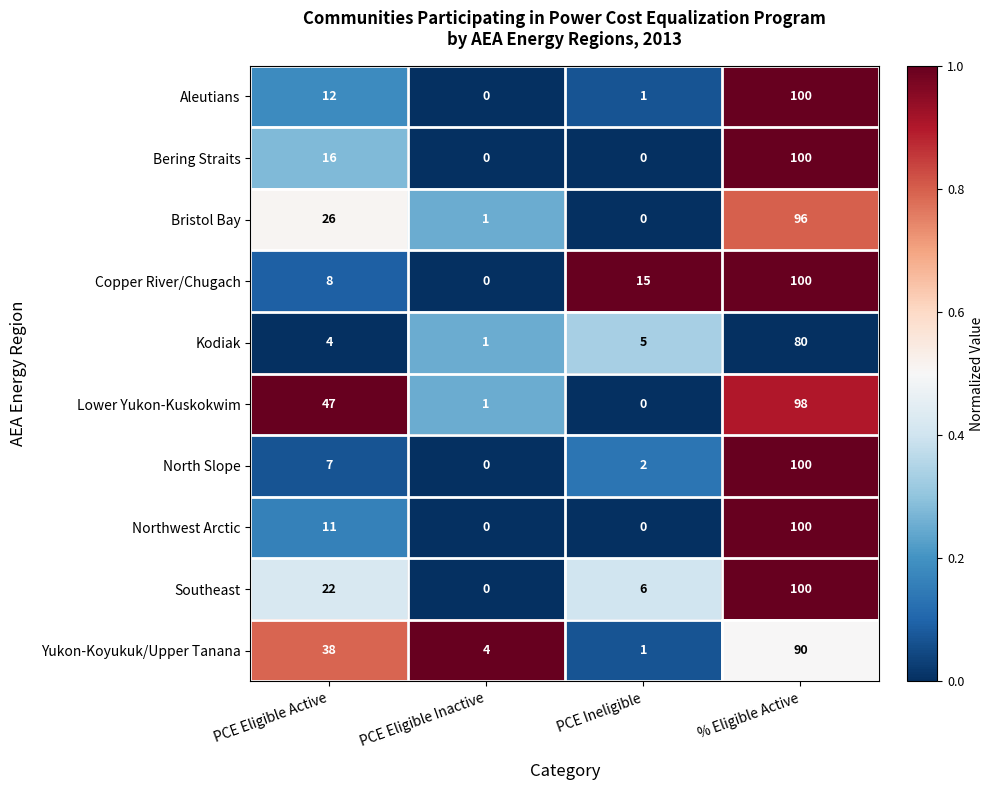

What is the difference between the maximum and minimum values in the Northwest Arctic series?

100